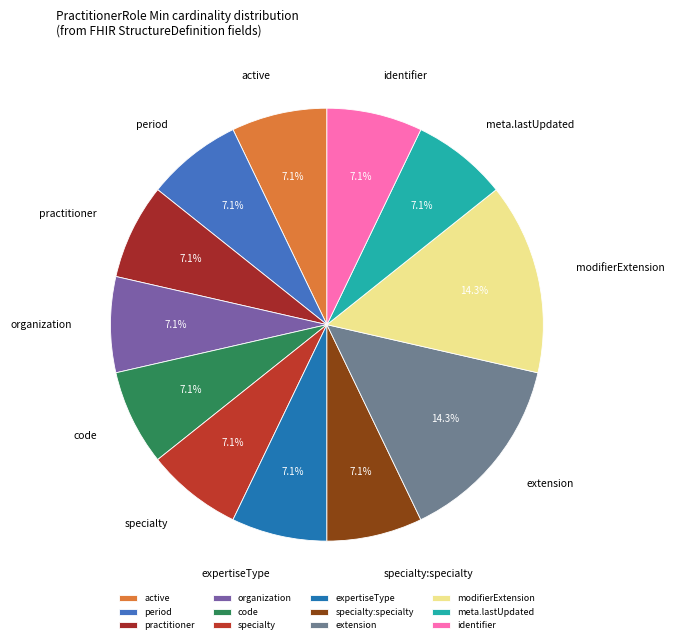

Does any single category account for the majority?

No